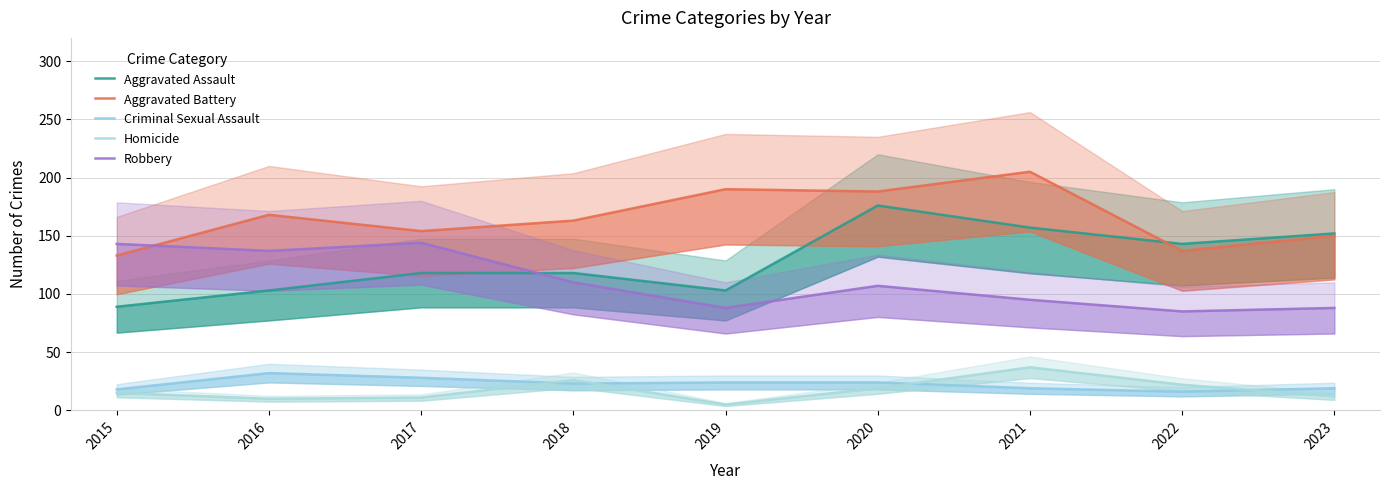

At 2015, list the series in order from largest to smallest.

Robbery, Aggravated Battery, Aggravated Assault, Criminal Sexual Assault, Homicide